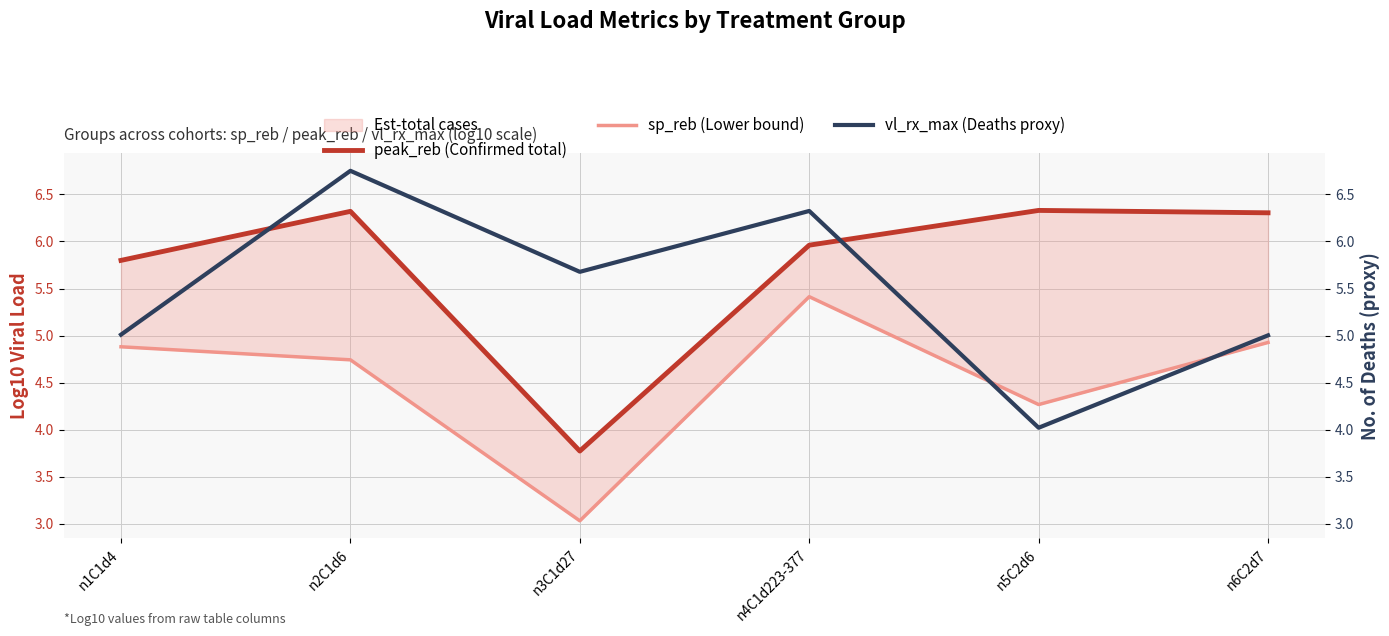

How many data points in peak_reb (Confirmed total) are above 6?

3